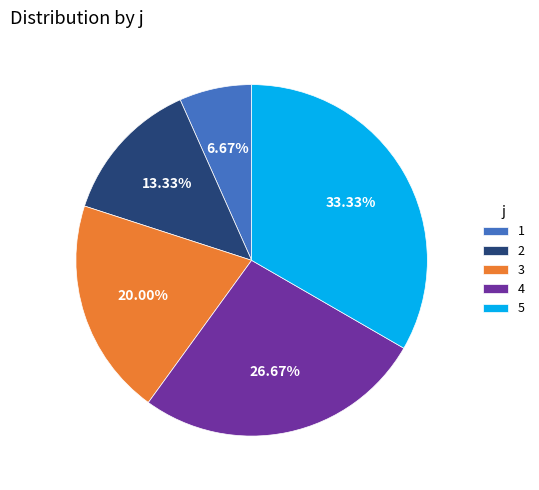

Rank the categories by value from highest to lowest.

5, 4, 3, 2, 1